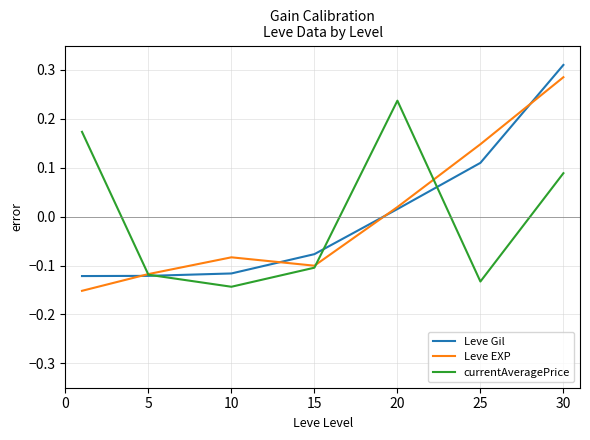

Is this an area chart (filled region under the line)?

No